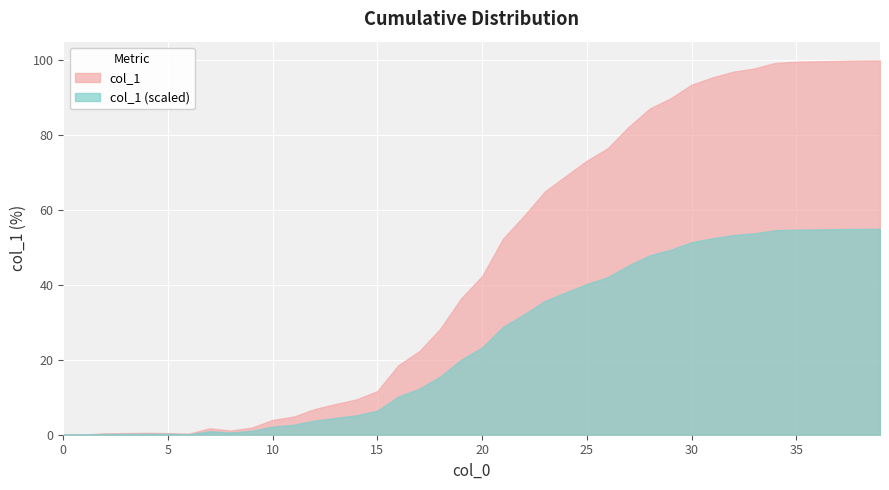

What is the maximum value shown in the chart?

100.0